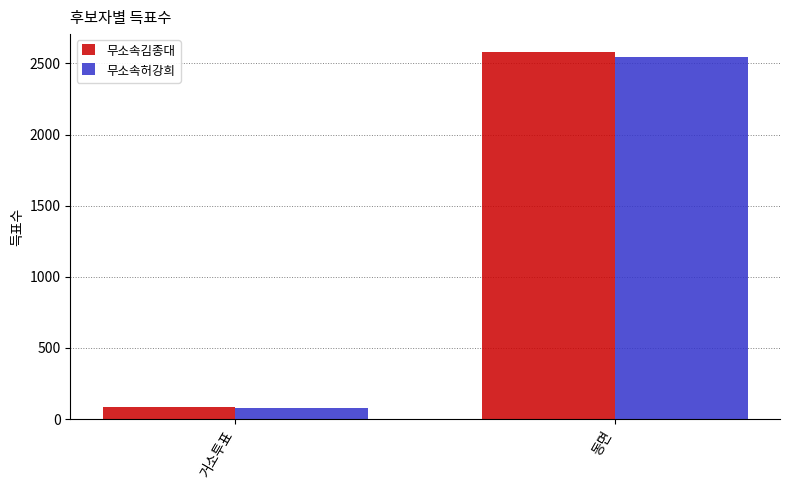

How many series are shown in this chart?

2